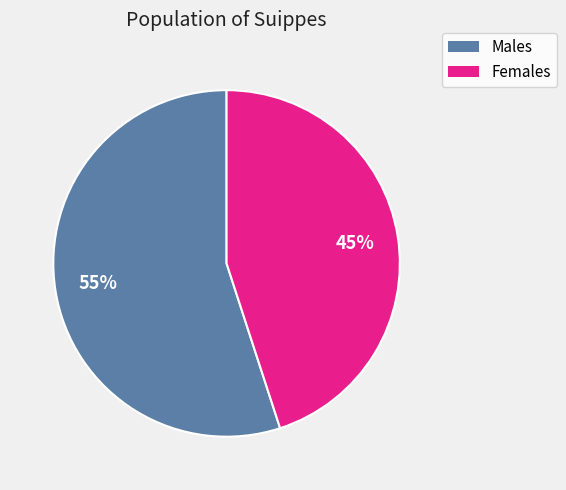

Is there any slice that represents more than half of the pie?

Yes